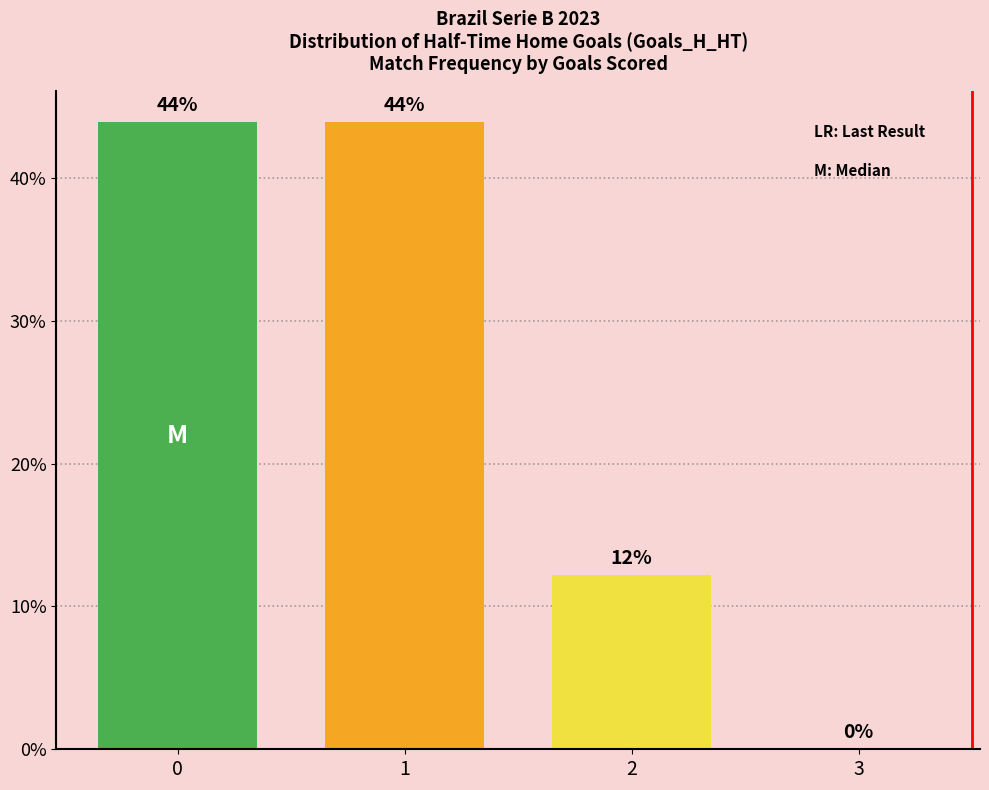

What is the greatest value displayed?

43.9